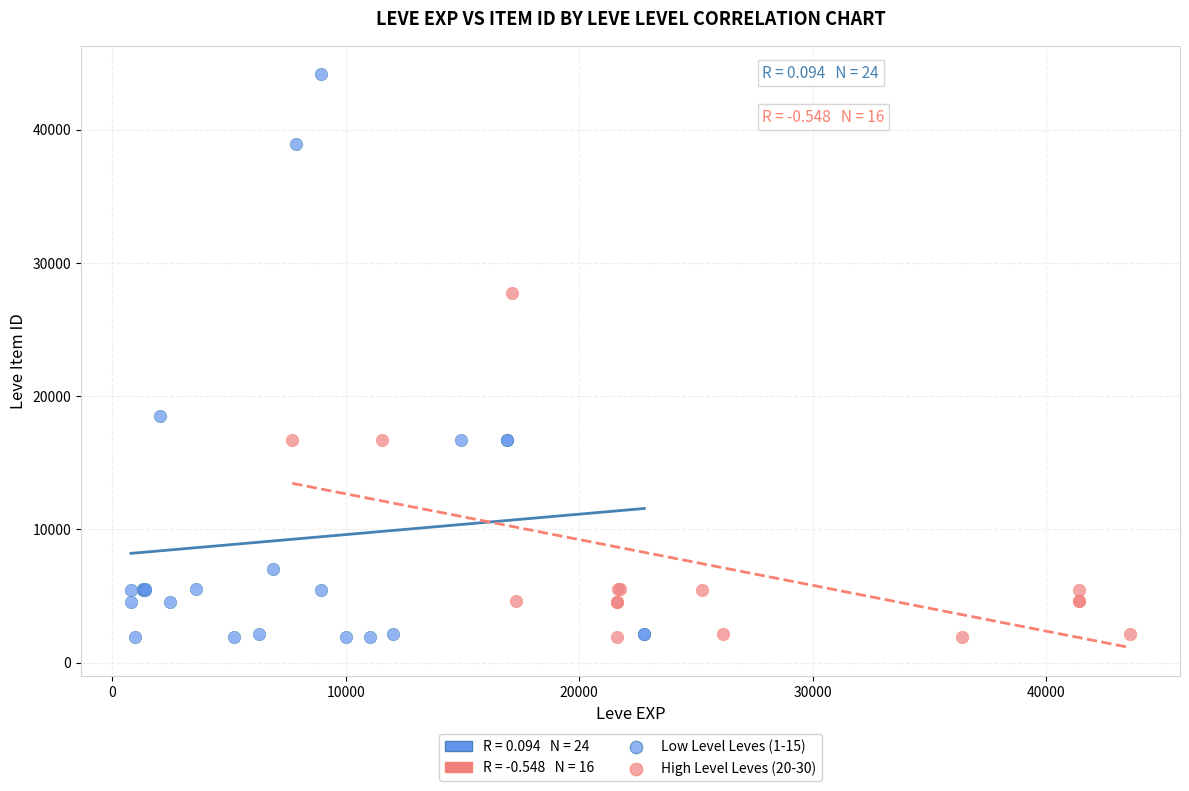

Which series has the widest spread of Y values?

Low Level Leves (1-15)